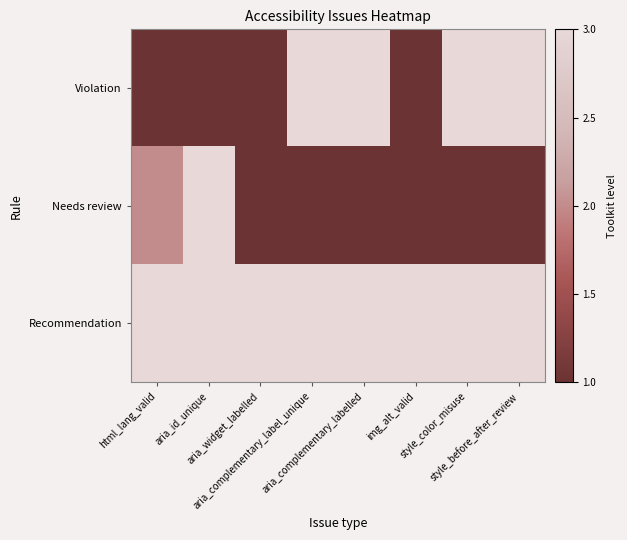

Reading right to left, list all the values displayed in this chart.

Violation: style_before_after_review=3	style_color_misuse=3	img_alt_valid=1	aria_complementary_labelled=3	aria_complementary_label_unique=3	aria_widget_labelled=1	aria_id_unique=1	html_lang_valid=1
Needs review: style_before_after_review=1	style_color_misuse=1	img_alt_valid=1	aria_complementary_labelled=1	aria_complementary_label_unique=1	aria_widget_labelled=1	aria_id_unique=3	html_lang_valid=2
Recommendation: style_before_after_review=3	style_color_misuse=3	img_alt_valid=3	aria_complementary_labelled=3	aria_complementary_label_unique=3	aria_widget_labelled=3	aria_id_unique=3	html_lang_valid=3